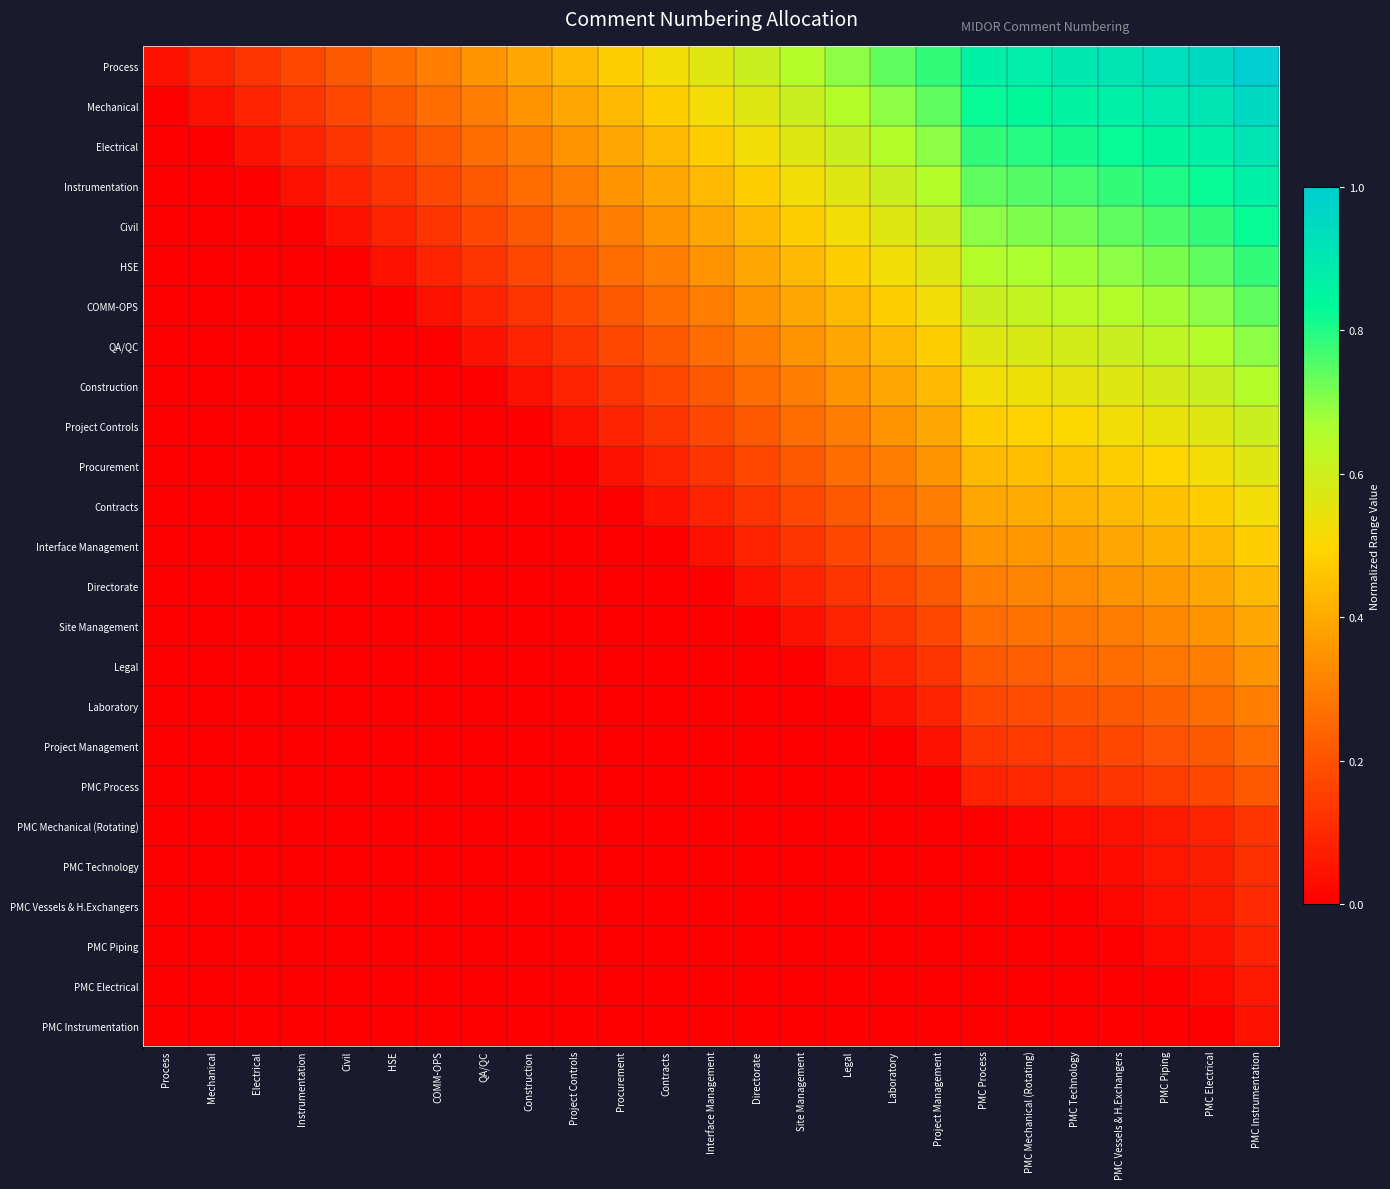

Which category has the highest value across all series?

PMC Instrumentation